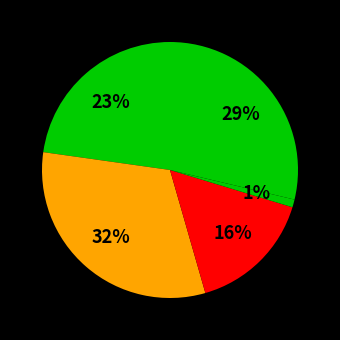

What is the largest slice in the pie chart?

Aggravated Battery